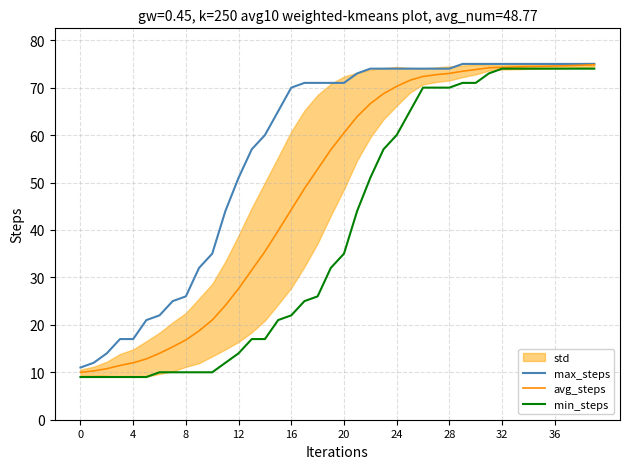

What is the difference between the highest and lowest values at 19?

39.0